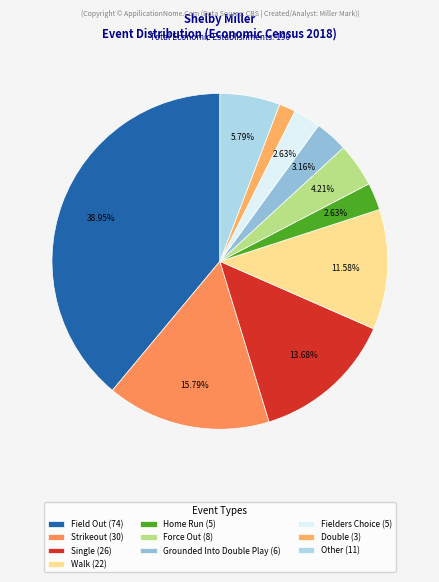

To the nearest percent, what is the difference between the Single and Strikeout slice percentages?

2%